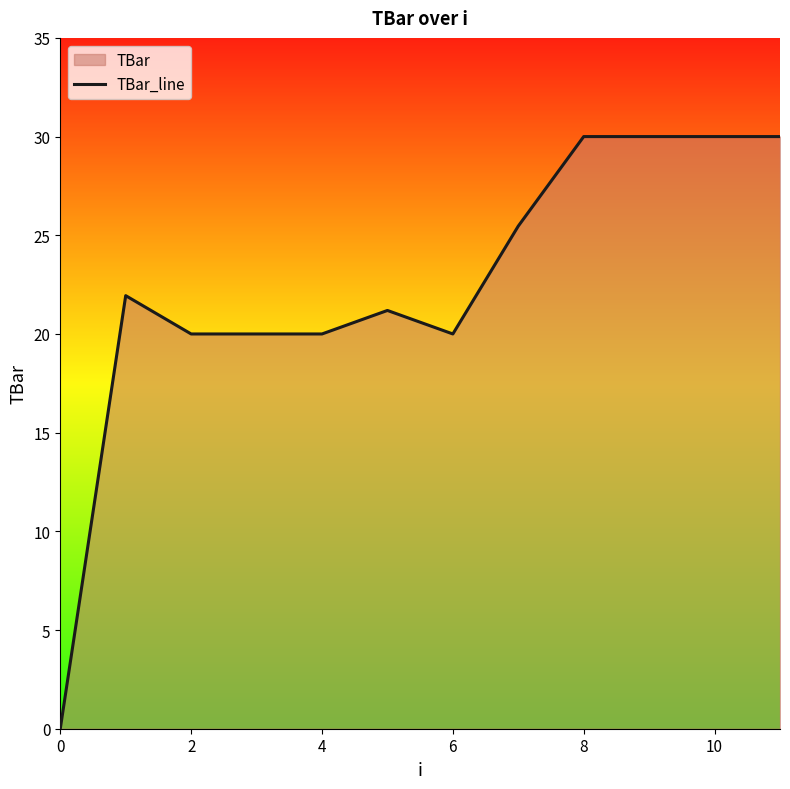

How many data points are less than 21?

5